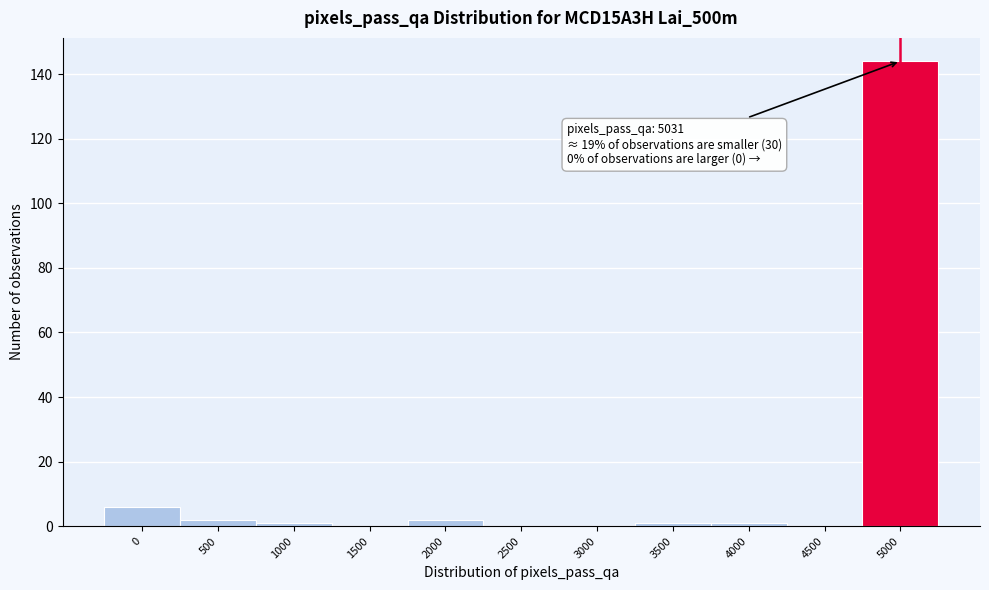

Reading left to right, extract all data points from this chart.

0=6	500=2	1000=1	1500=0	2000=2	2500=0	3000=0	3500=1	4000=1	4500=0	5000=144